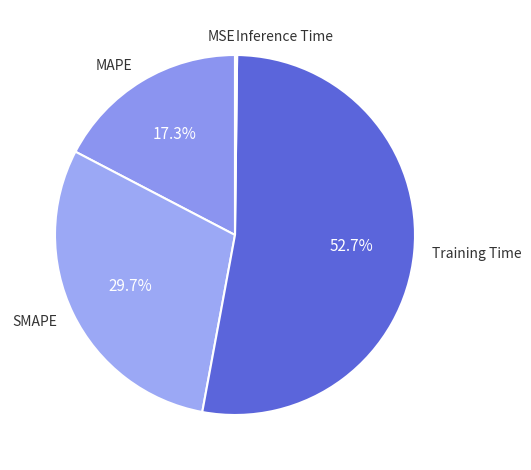

Which category has the biggest portion of the pie?

Training Time